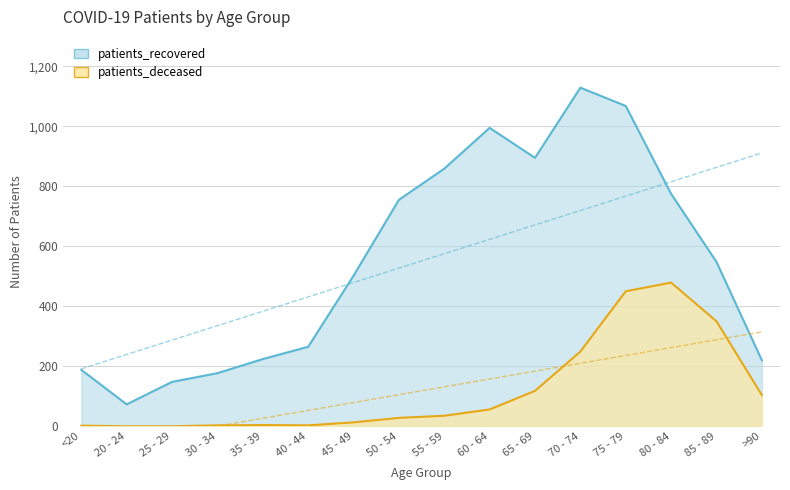

How many values in the patients_recovered series exceed 548?

7